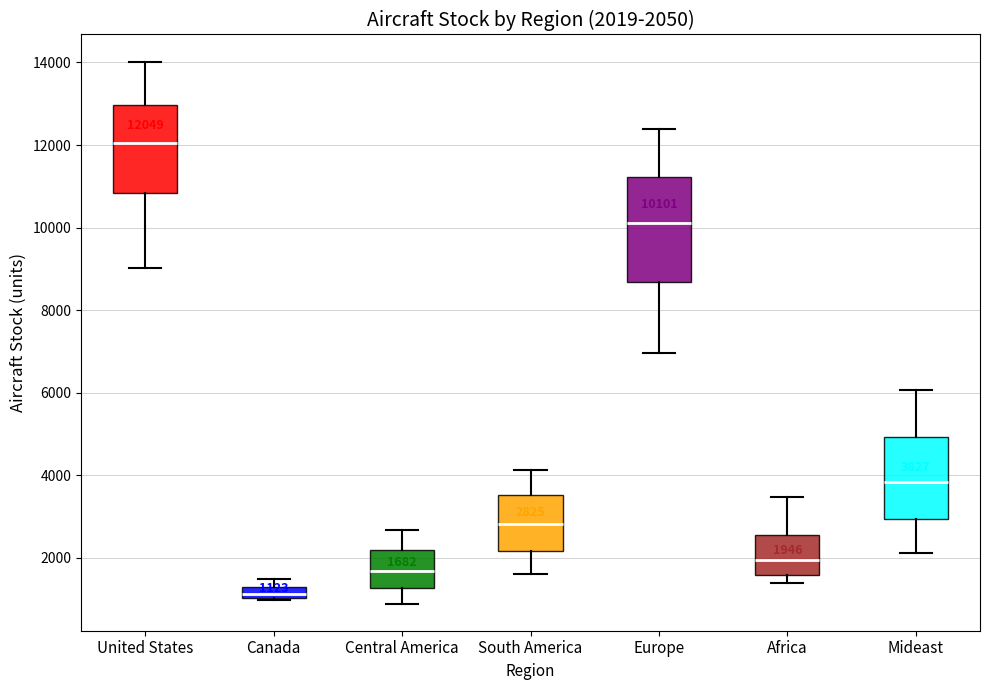

Which box is the tallest, from its lower edge to its upper edge?

Europe